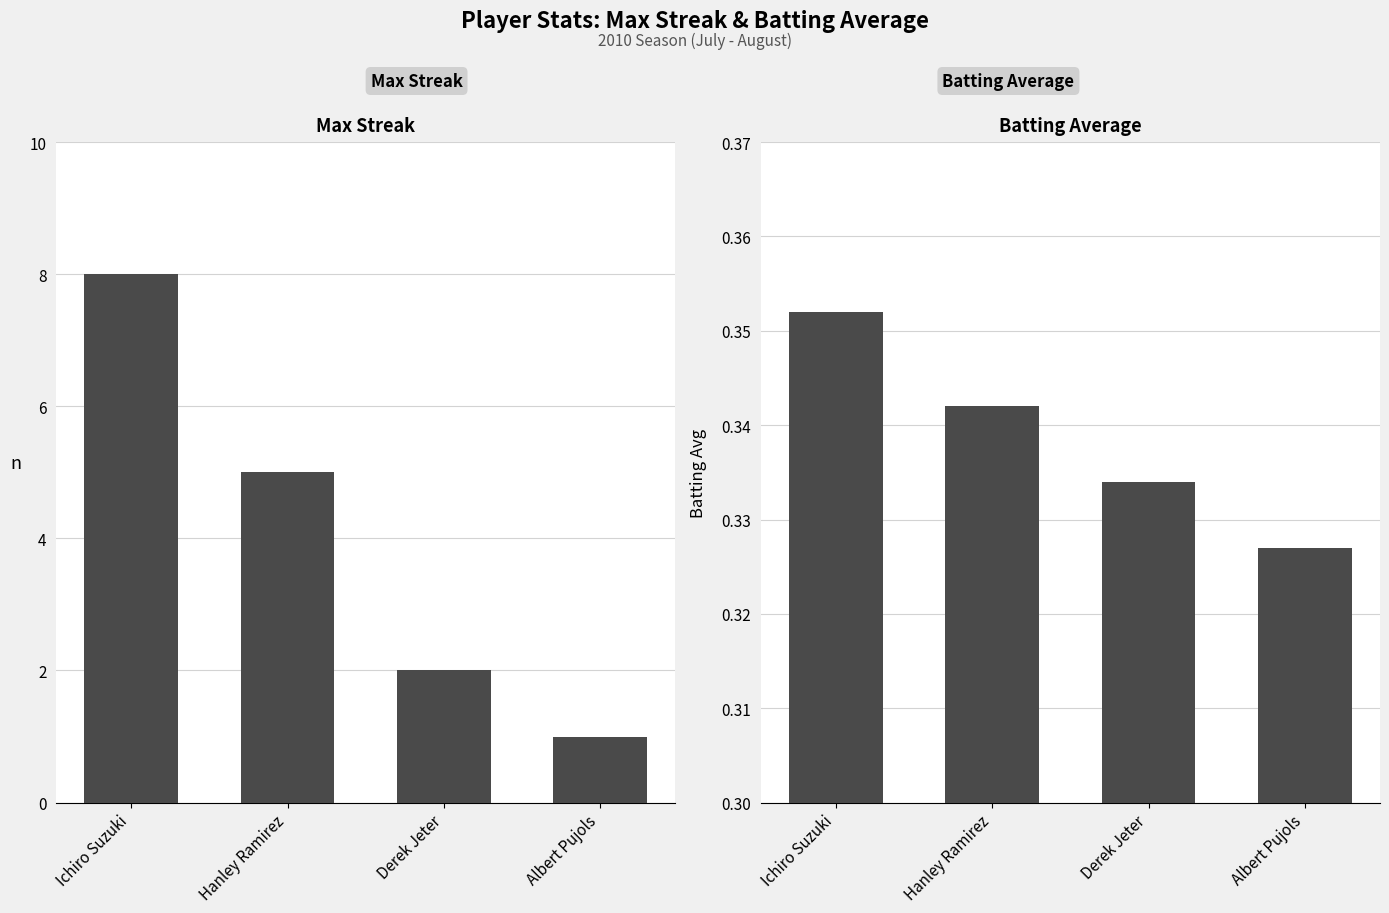

Read the Max Streak value at Derek Jeter.

2.0